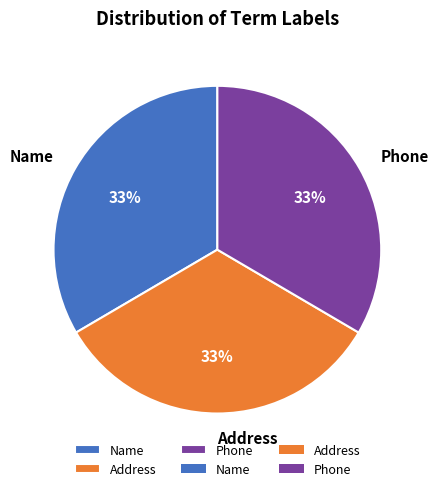

Approximately how many times larger is the value at Address compared to Name?

1.0